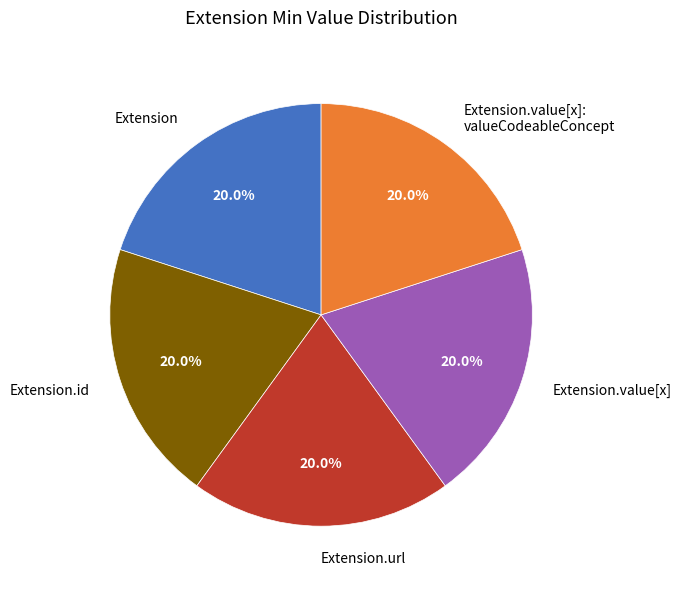

Combined, do Extension.url and Extension.value[x]: valueCodeableConcept account for over 50%?

No